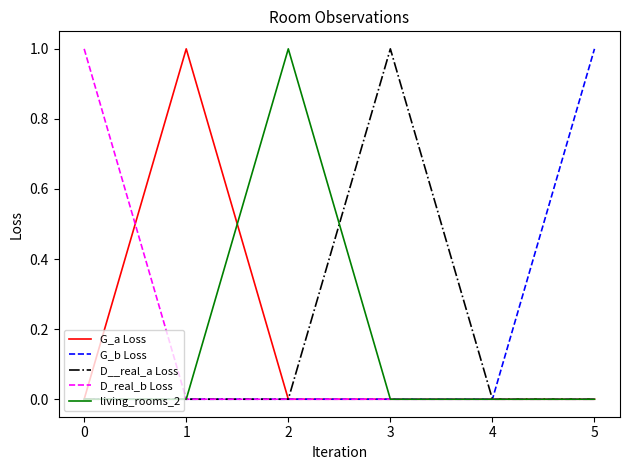

Count the number of categories in the chart.

6